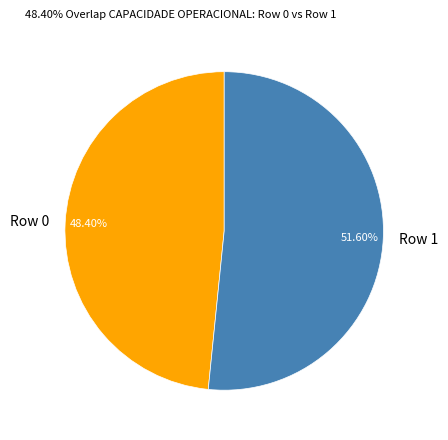

True or false: Row 0 accounts for 48% of the total.

True